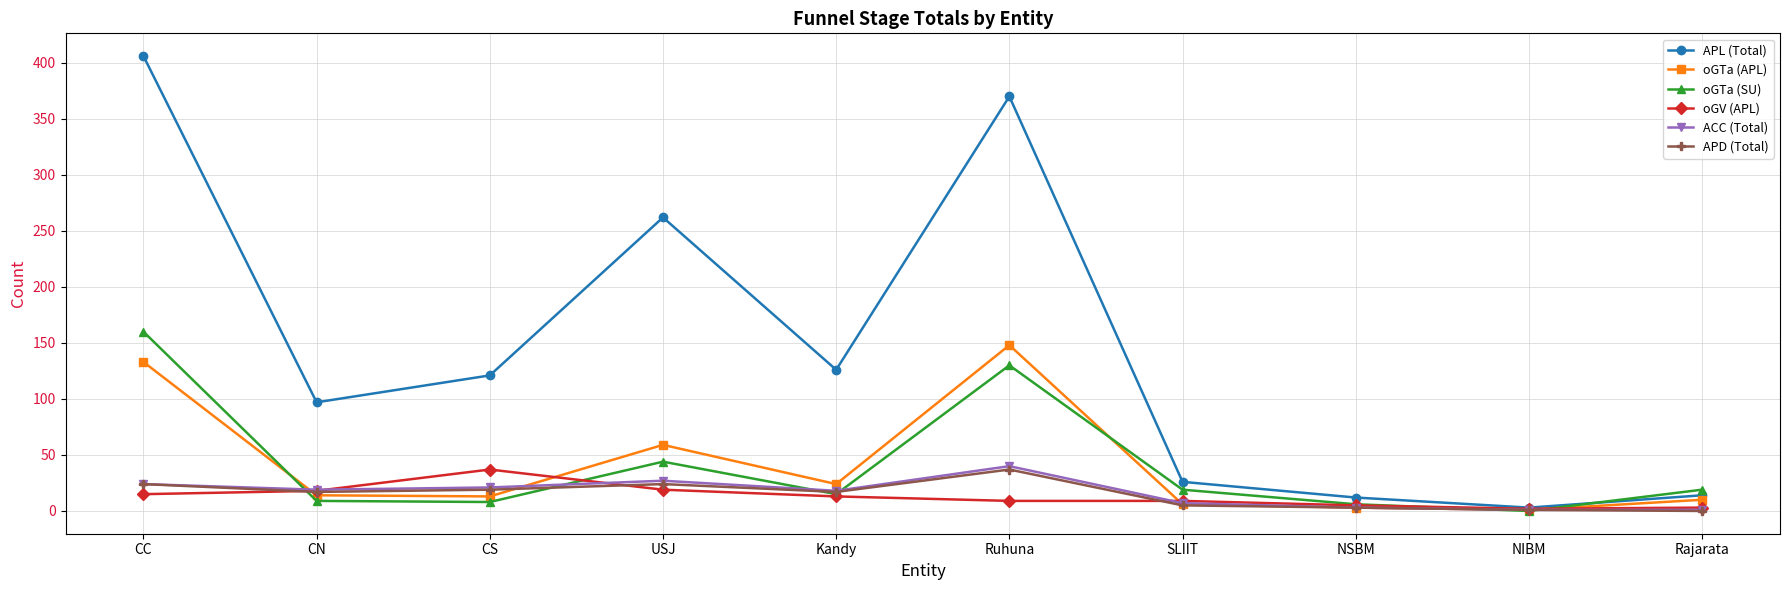

What is the approximate value of ACC (Total) at CN?

19